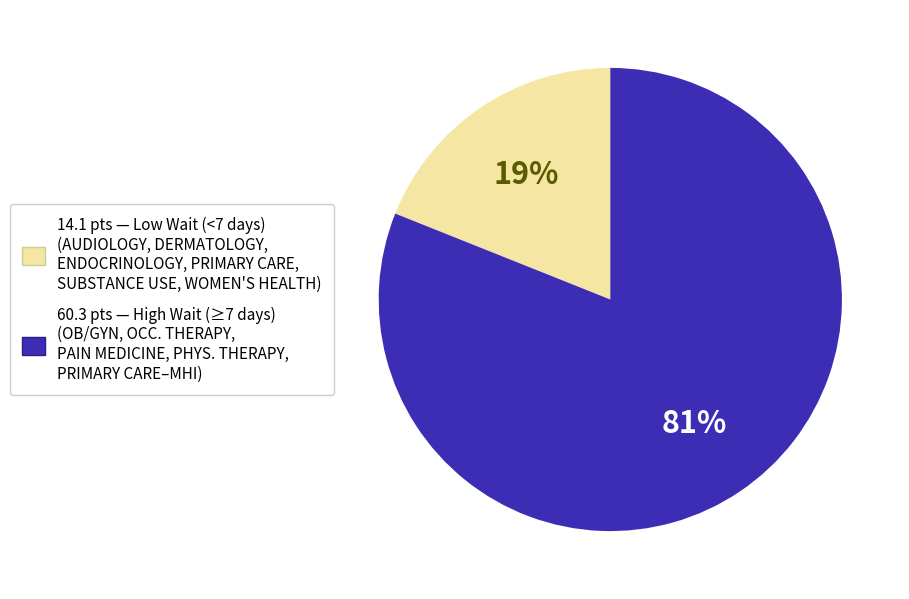

Is there any slice that represents more than half of the pie?

Yes